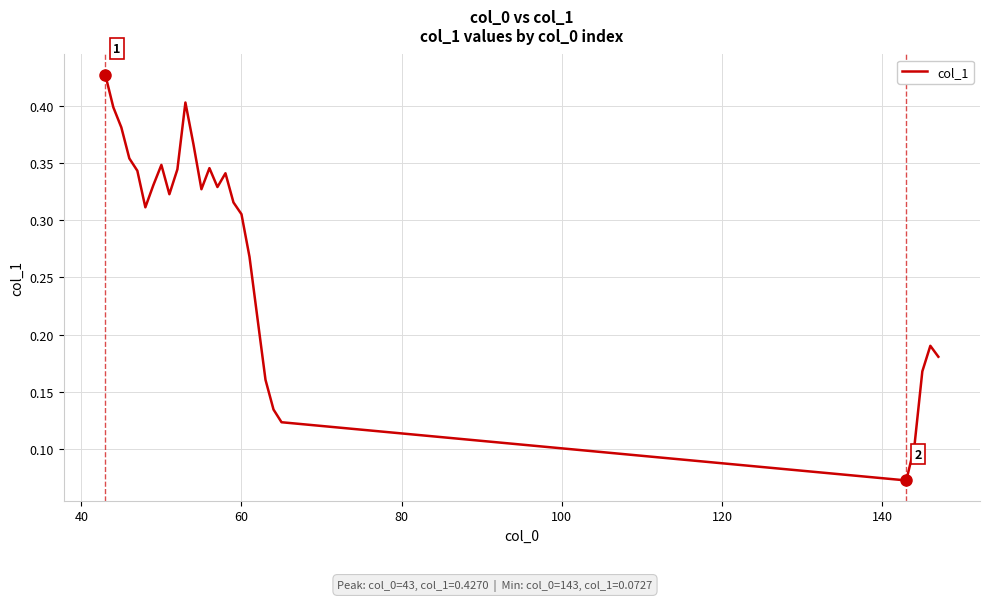

Reading right to left, transcribe all the data shown in this chart.

0.2	0.2	0.2	0.1	0.1	0.1	0.1	0.2	0.2	0.3	0.3	0.3	0.3	0.3	0.3	0.3	0.4	0.4	0.3	0.3	0.3	0.3	0.3	0.3	0.4	0.4	0.4	0.4